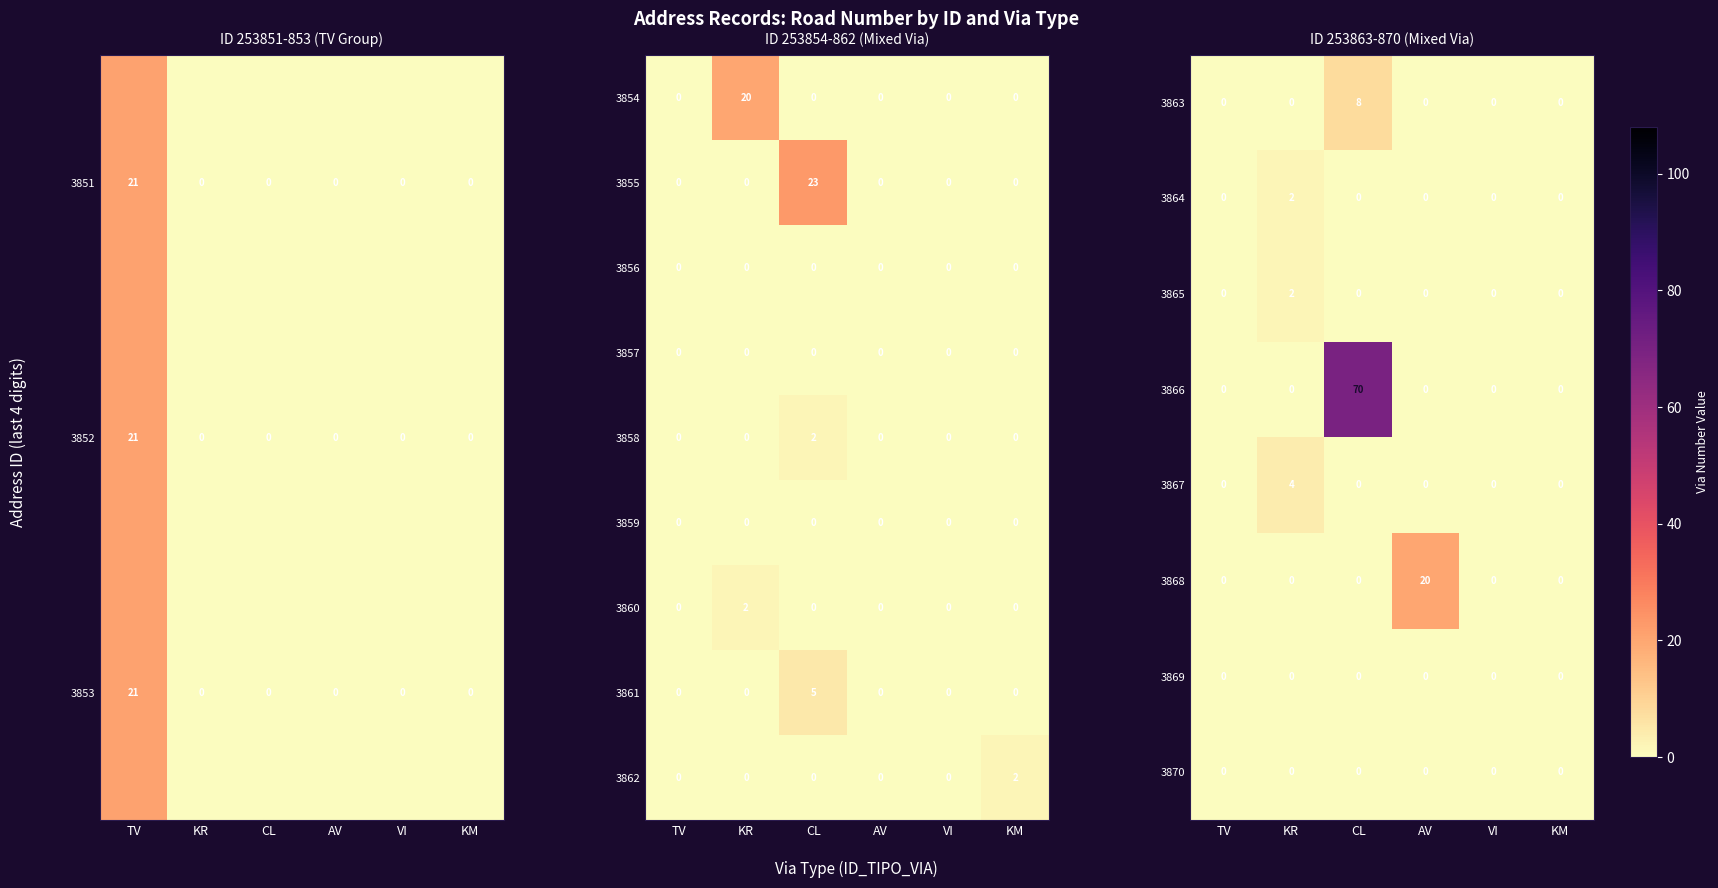

What is the average value of the 3855 series?

4